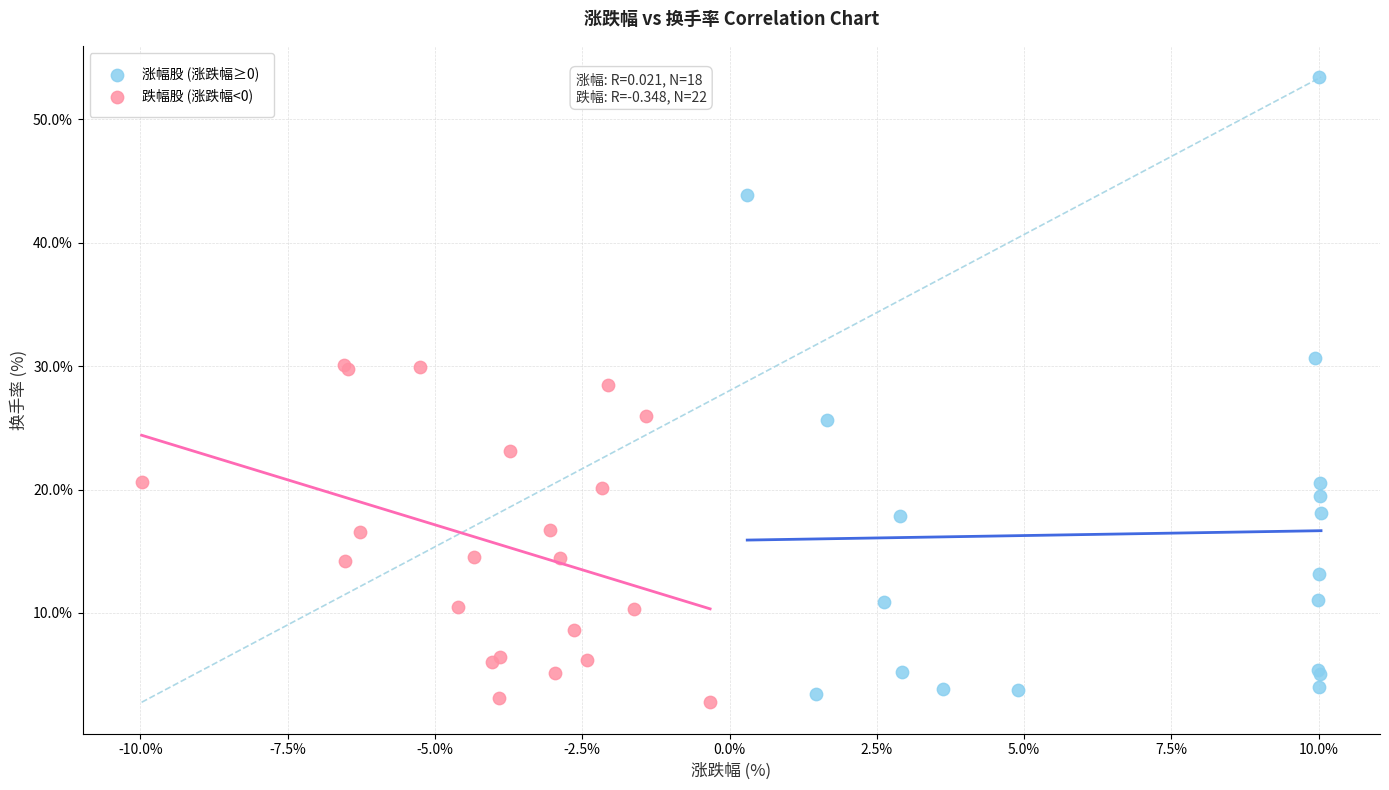

Which series has the largest Y range (max minus min)?

涨幅股 (涨跌幅≥0)